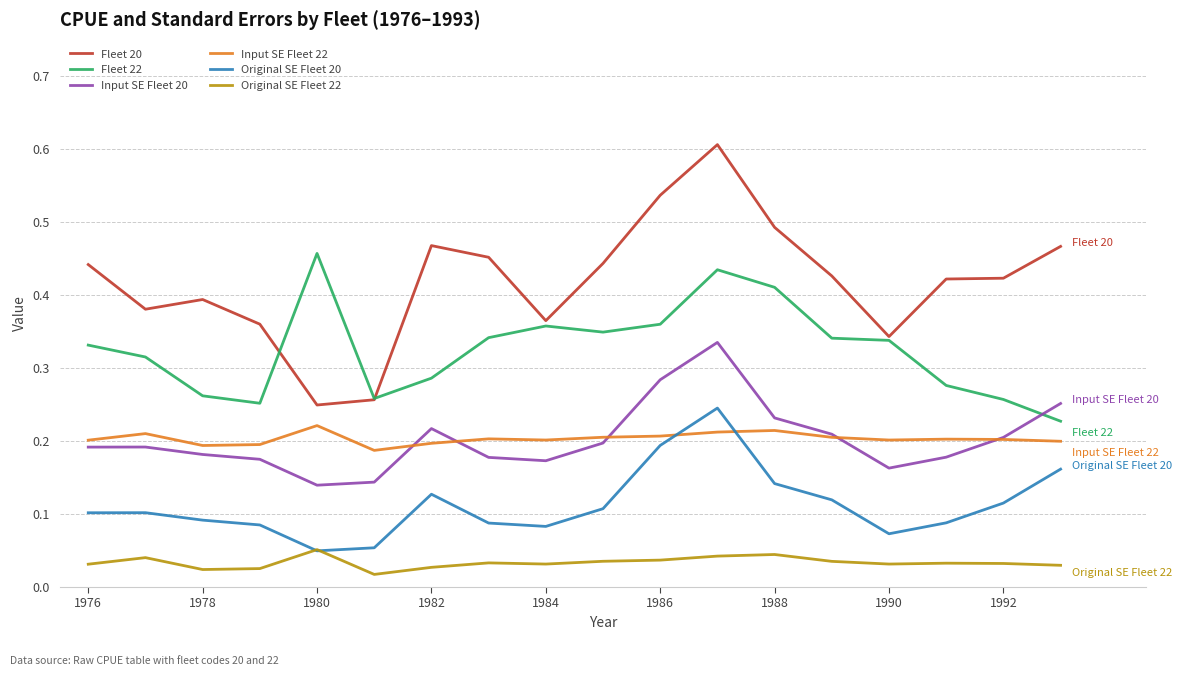

What is the highest value of the Fleet 20 series?

0.6